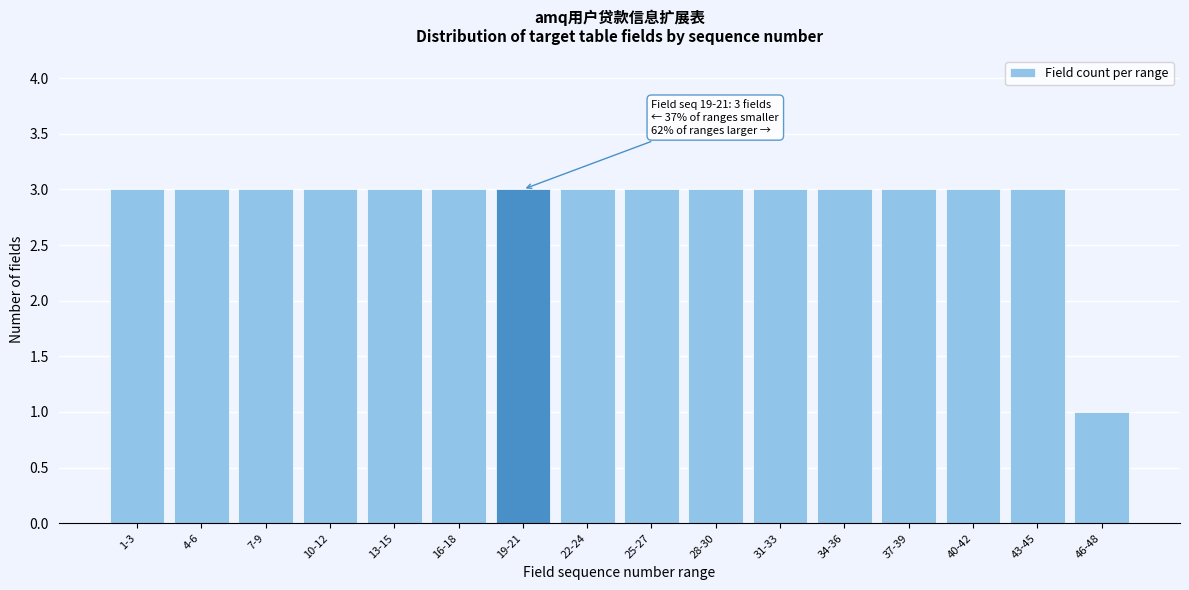

Reading right to left, list all the values displayed in this chart.

46-48=1	43-45=3	40-42=3	37-39=3	34-36=3	31-33=3	28-30=3	25-27=3	22-24=3	19-21=3	16-18=3	13-15=3	10-12=3	7-9=3	4-6=3	1-3=3